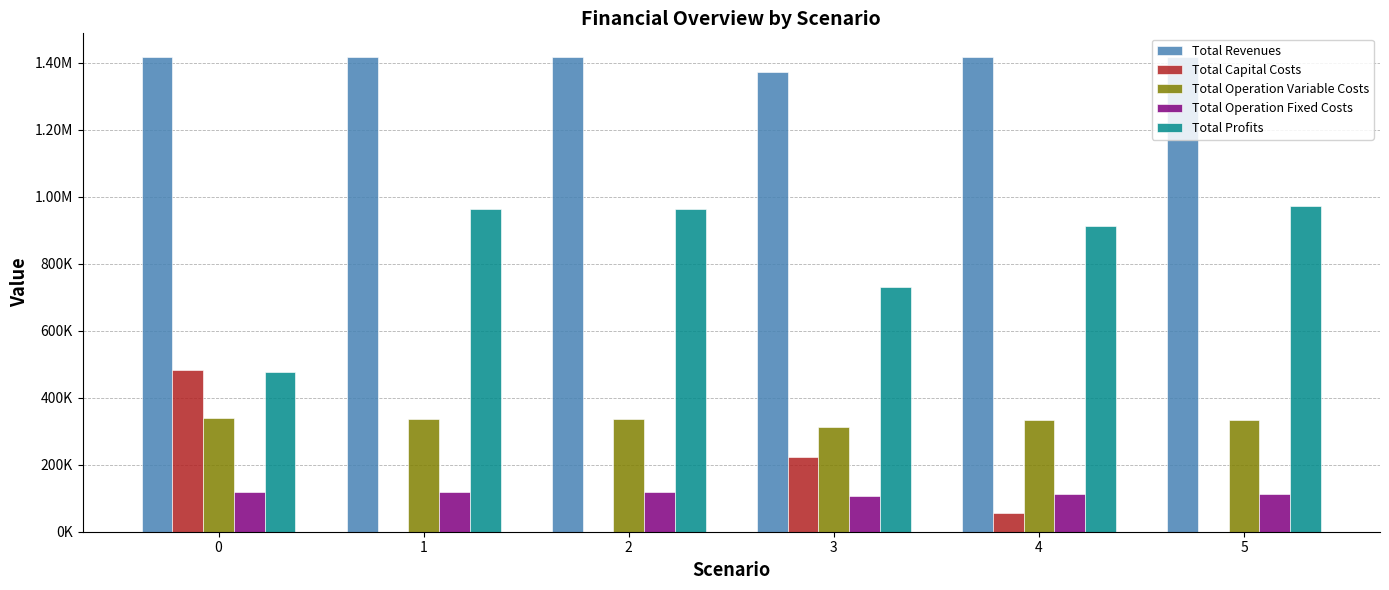

What are all the series names shown in the legend?

Total Revenues, Total Capital Costs, Total Operation Variable Costs, Total Operation Fixed Costs, Total Profits